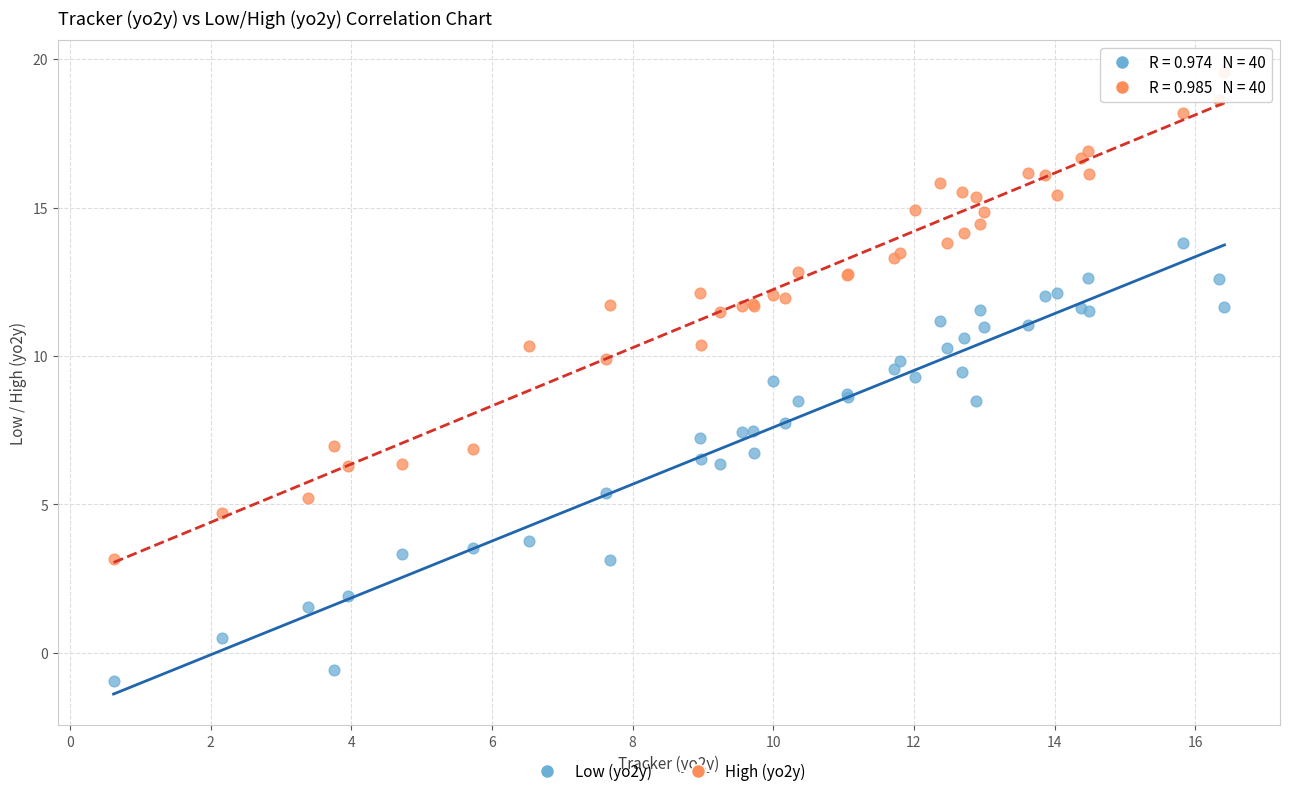

Which series contains the lowest Y value?

Low (yo2y)